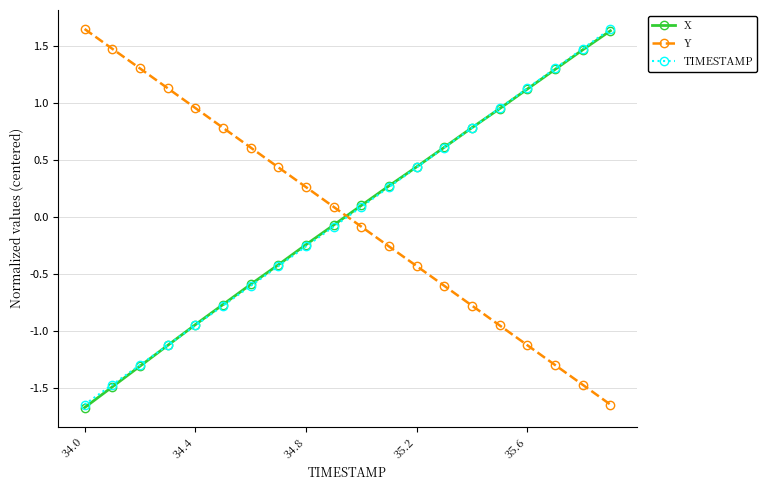

At how many categories does at least one series exceed 0?

20